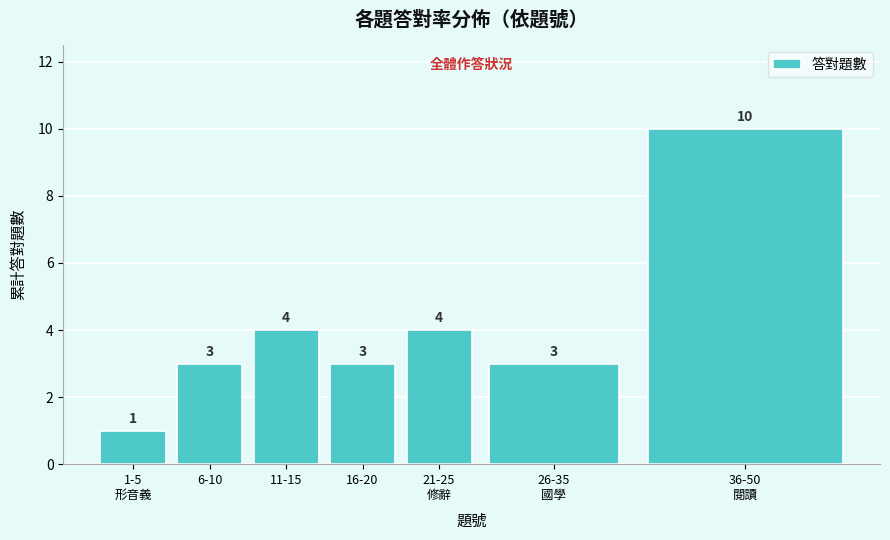

Reading left to right, transcribe all the data shown in this chart.

1	3	4	3	4	3	10